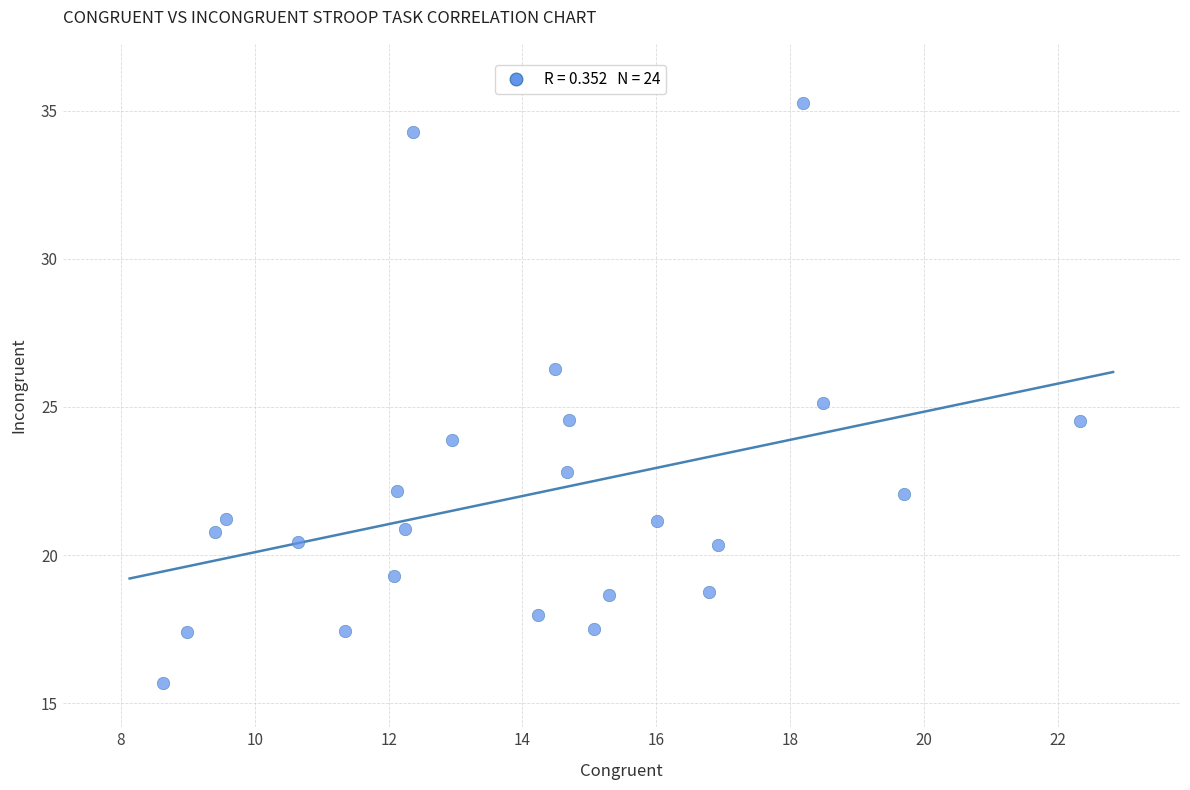

What is the range of Y values (max minus min)?

19.6